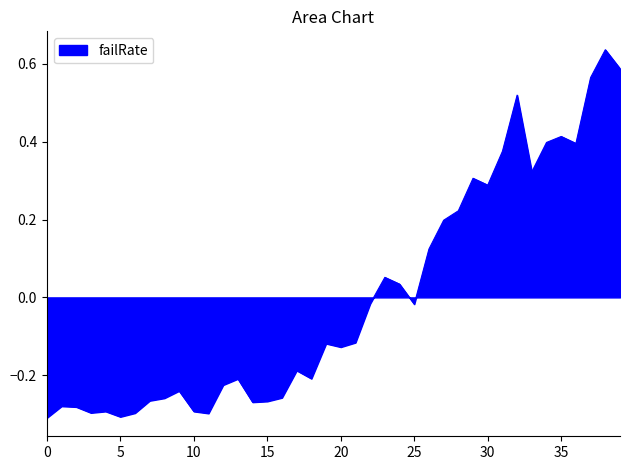

Is this an area chart (filled region under the line)?

Yes